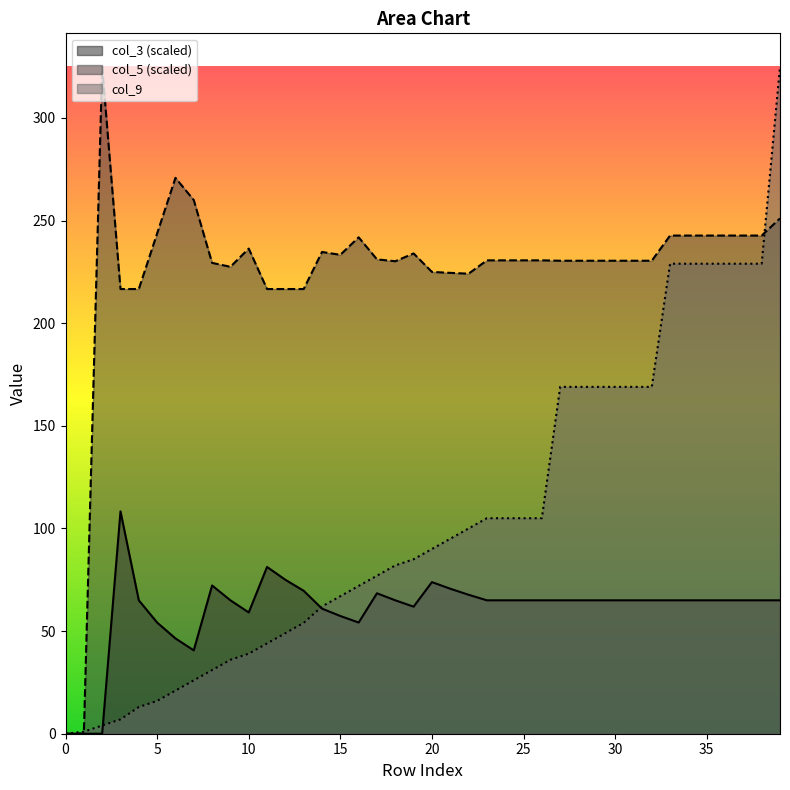

How many data points in col_9 are above 90?

19